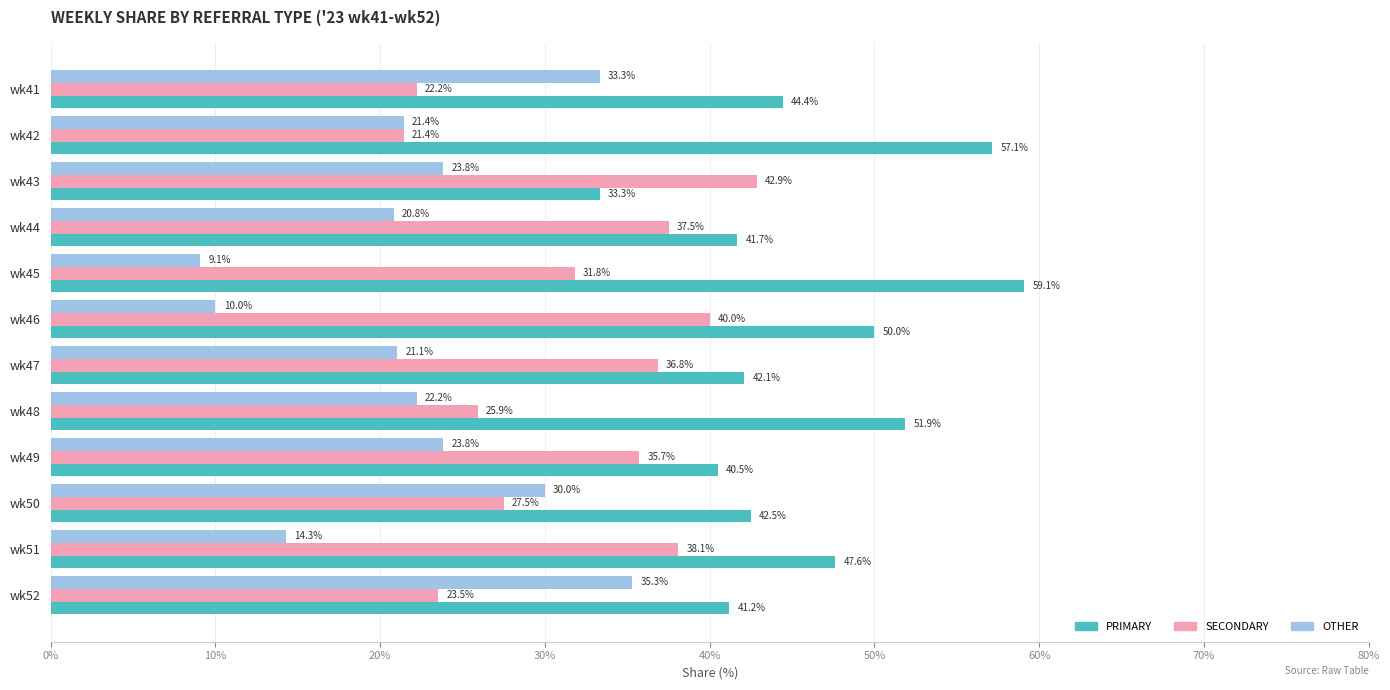

Which series has the widest spread of values?

OTHER